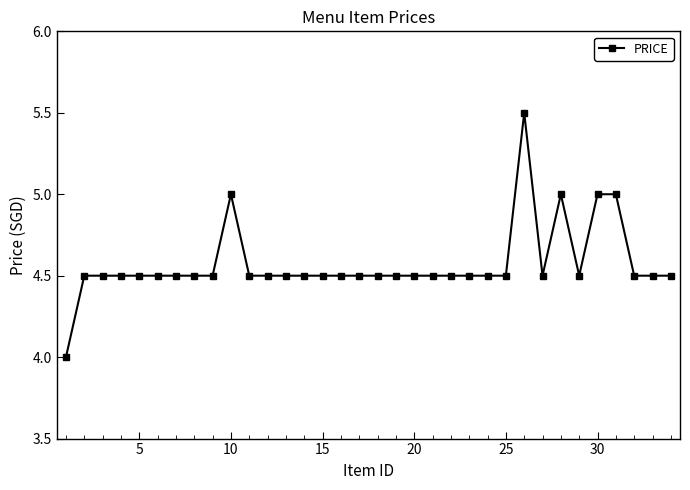

True or false: there are more than 0 points higher than both neighbors.

True